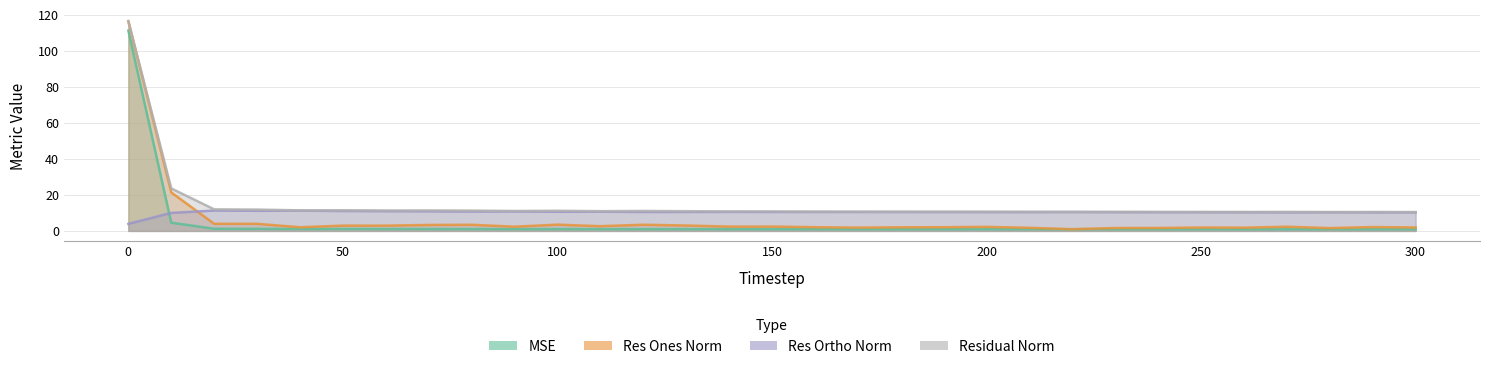

What is the sum of all mse values?

144.1